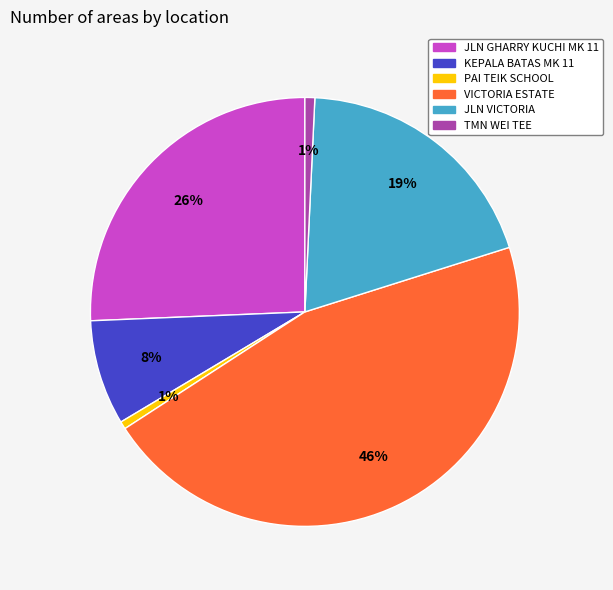

Which slice is the largest?

VICTORIA ESTATE